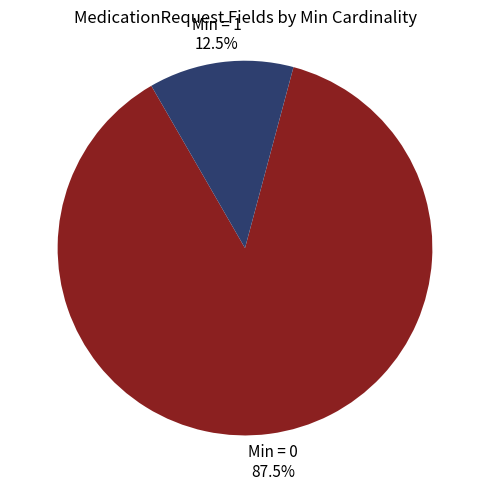

Is there a majority slice in this chart?

Yes